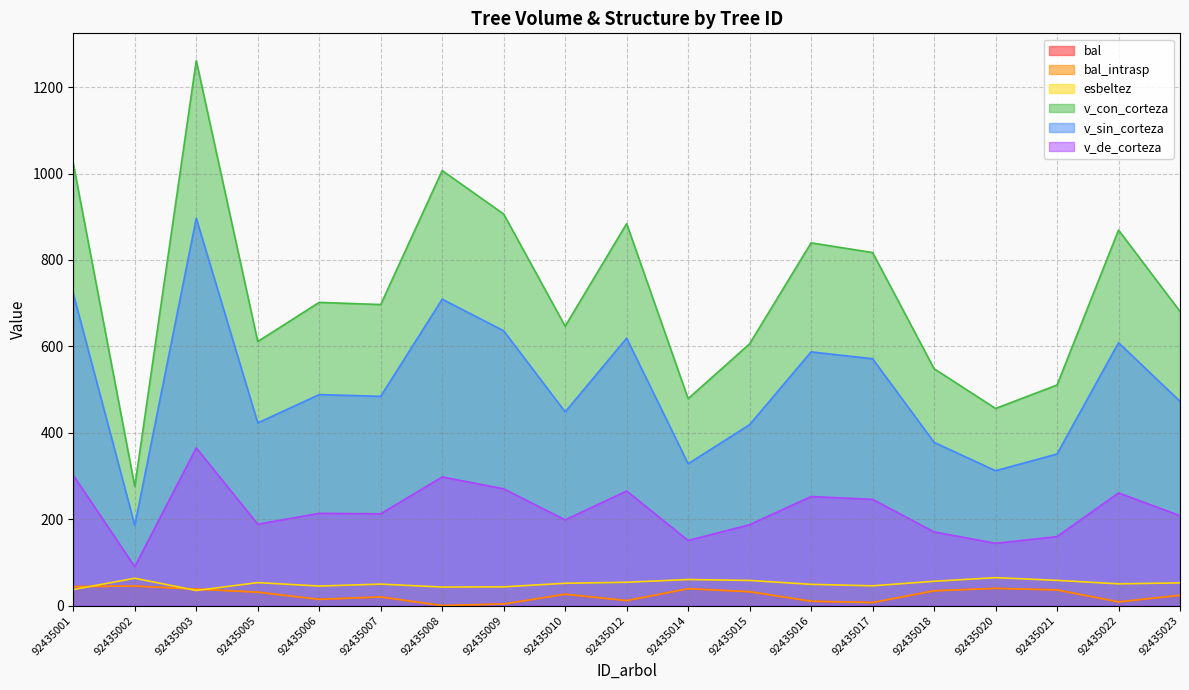

Rank the categories by v_sin_corteza value from highest to lowest.

92435003, 92435001, 92435008, 92435009, 92435012, 92435022, 92435016, 92435017, 92435006, 92435007, 92435023, 92435010, 92435005, 92435015, 92435018, 92435021, 92435014, 92435020, 92435002